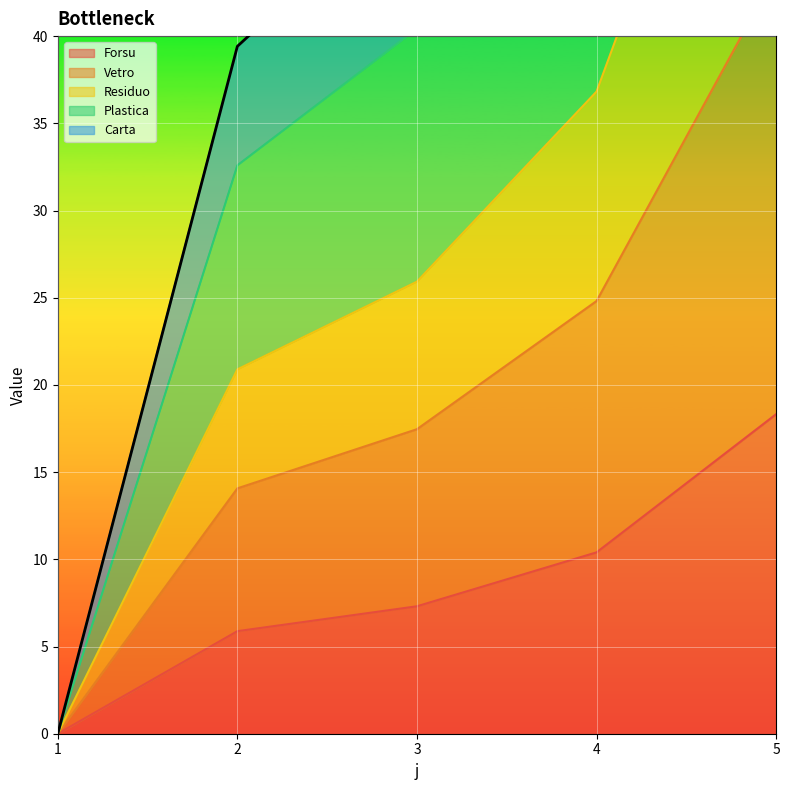

Rank the categories by Forsu value from lowest to highest.

1, 2, 3, 4, 5